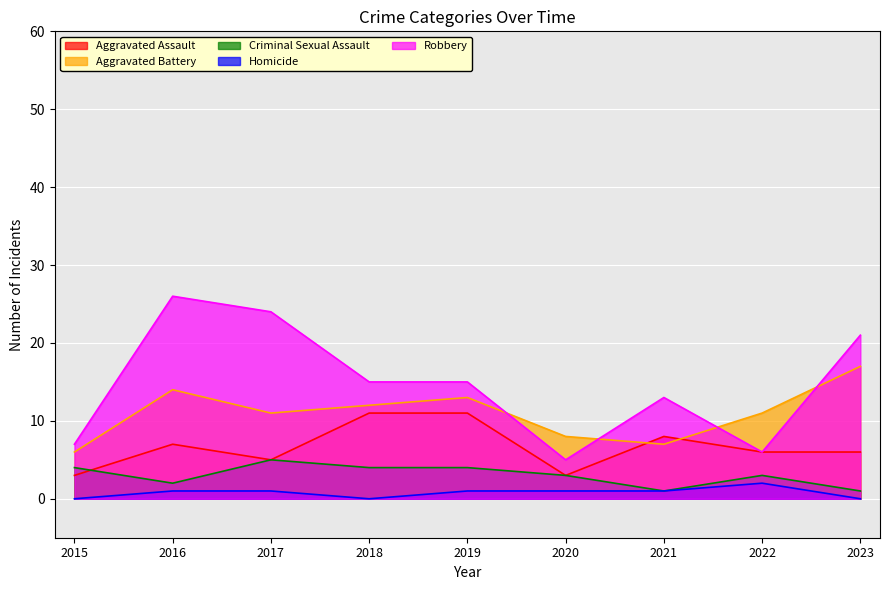

How many lines are shown in the chart?

5